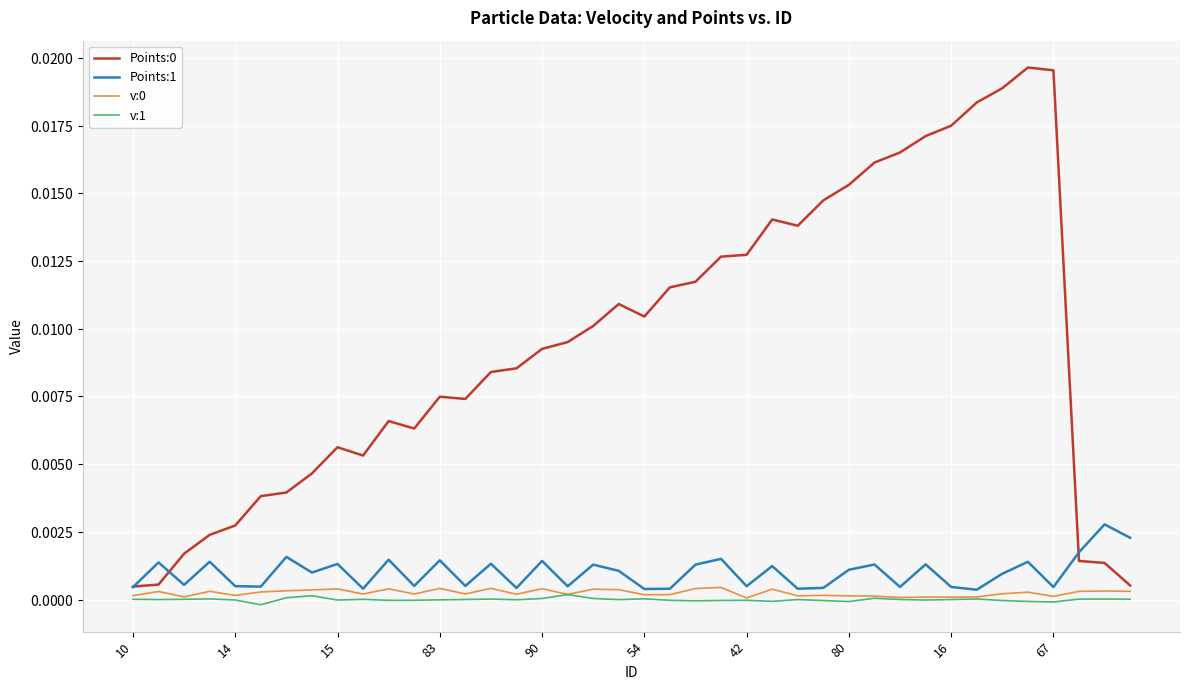

Reading right to left, what are all the values shown in this chart?

Points:0: 0.0	0.0	0.0	0.0	0.0	0.0	0.0	0.0	0.0	0.0	0.0	0.0	0.0	0.0	0.0	0.0	0.0	0.0	0.0	0.0	0.0	0.0	0.0	0.0	0.0	0.0	0.0	0.0	0.0	0.0	0.0	0.0	0.0	0.0	0.0	0.0	0.0	0.0	0.0	0.0
Points:1: 0.0	0.0	0.0	0.0	0.0	0.0	0.0	0.0	0.0	0.0	0.0	0.0	0.0	0.0	0.0	0.0	0.0	0.0	0.0	0.0	0.0	0.0	0.0	0.0	0.0	0.0	0.0	0.0	0.0	0.0	0.0	0.0	0.0	0.0	0.0	0.0	0.0	0.0	0.0	0.0
v:0: 0.0	0.0	0.0	0.0	0.0	0.0	0.0	0.0	0.0	0.0	0.0	0.0	0.0	0.0	0.0	0.0	0.0	0.0	0.0	0.0	0.0	0.0	0.0	0.0	0.0	0.0	0.0	0.0	0.0	0.0	0.0	0.0	0.0	0.0	0.0	0.0	0.0	0.0	0.0	0.0
v:1: 0.0	0.0	0.0	-0.0	-0.0	-0.0	0.0	0.0	-0.0	0.0	0.0	-0.0	-0.0	0.0	-0.0	-0.0	-0.0	-0.0	-0.0	0.0	0.0	0.0	0.0	0.0	-0.0	0.0	0.0	-0.0	-0.0	-0.0	0.0	-0.0	0.0	0.0	-0.0	-0.0	0.0	0.0	0.0	0.0